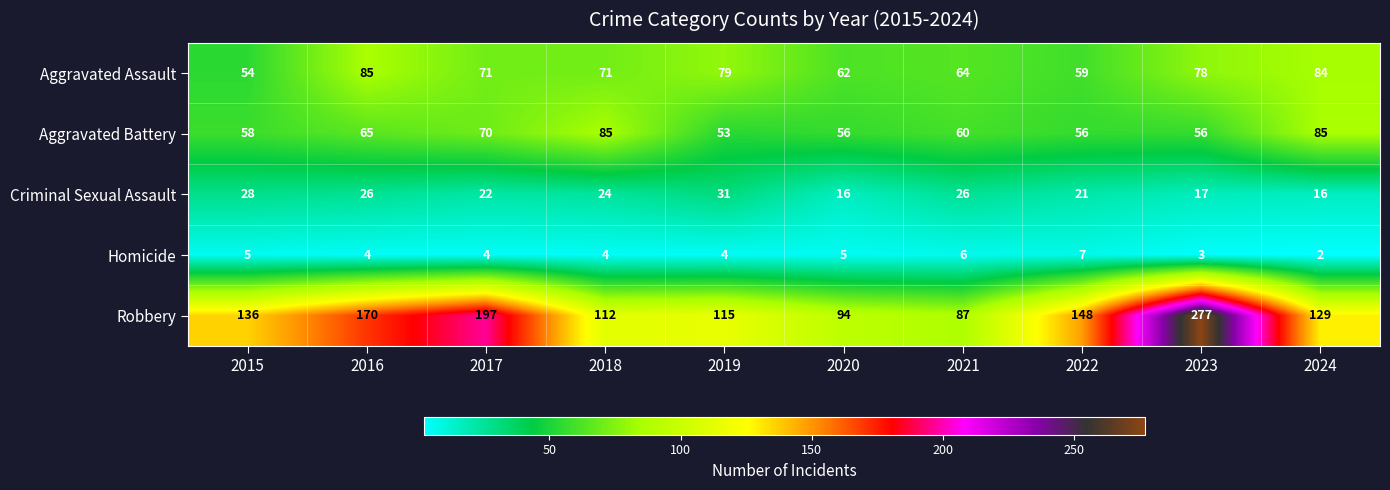

What is the difference between the maximum and minimum values in the Aggravated Battery series?

32